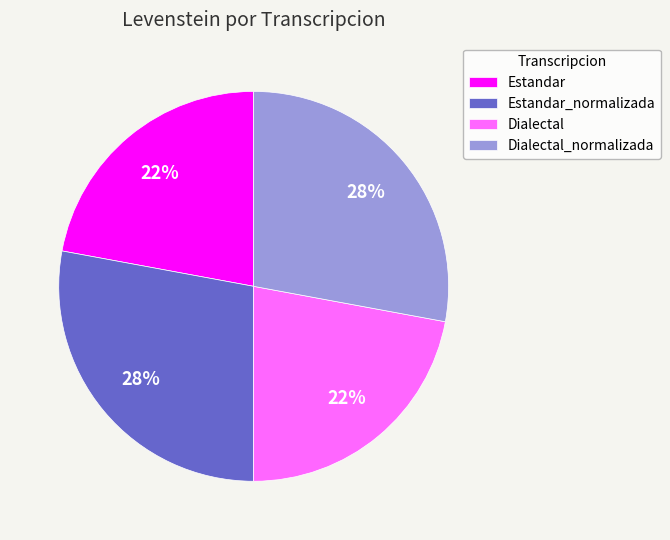

Between Dialectal and Dialectal_normalizada, which is larger?

Dialectal_normalizada